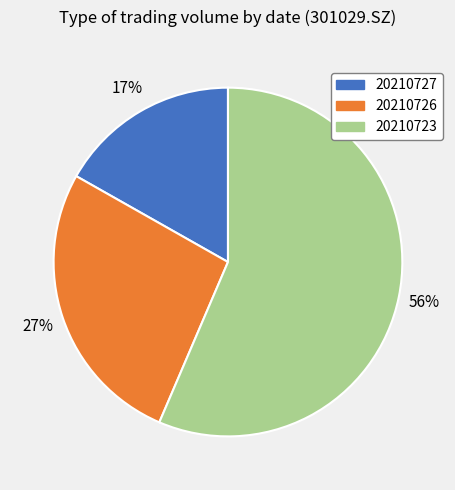

True or false: 20210726 accounts for 35% of the total.

False